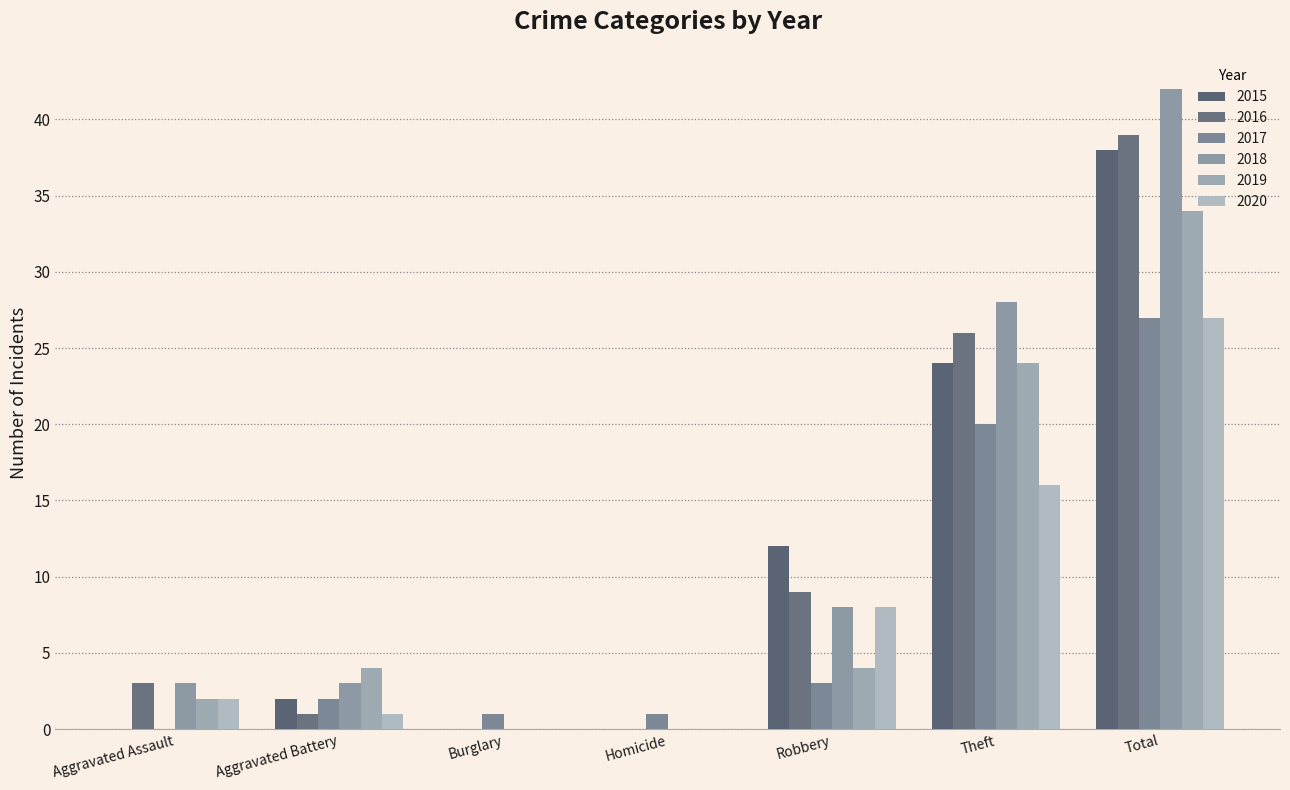

The 2015 series shows 38 at Total. True or false?

True